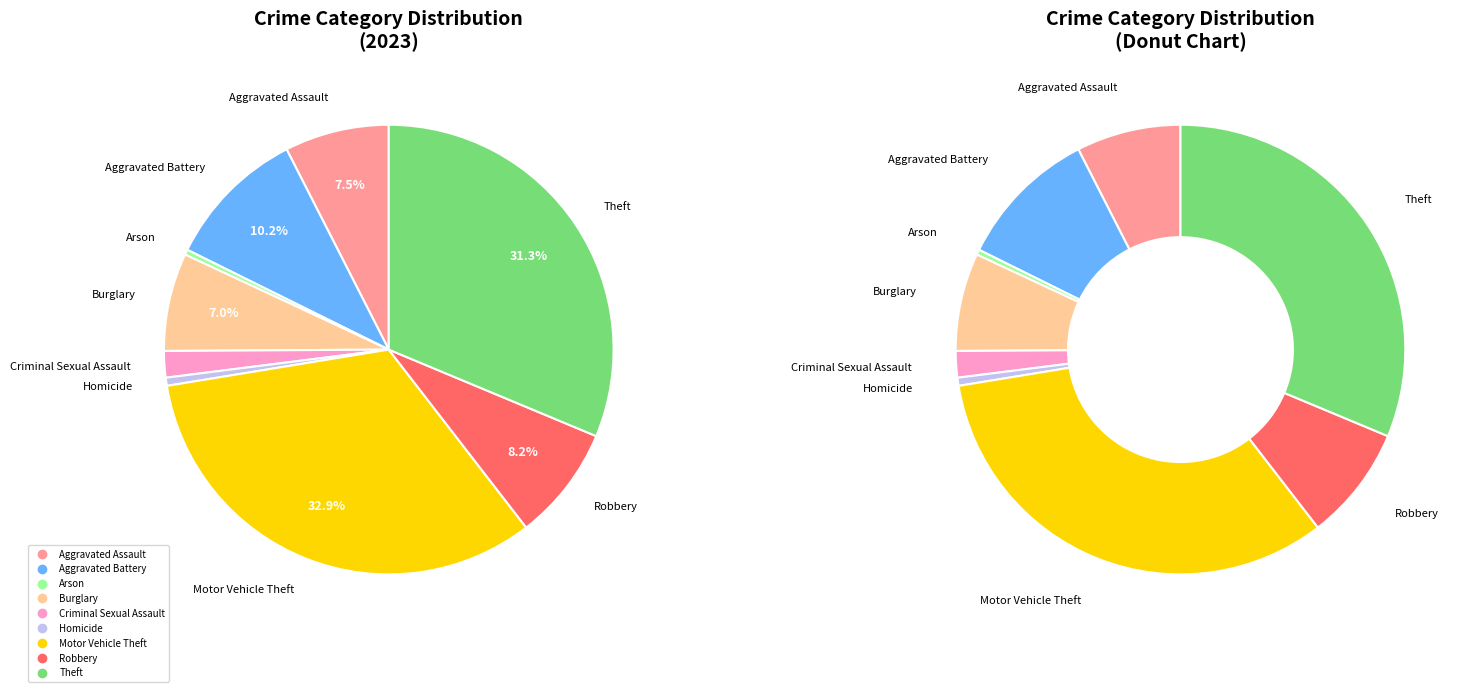

Does Theft represent more than half of the total?

No